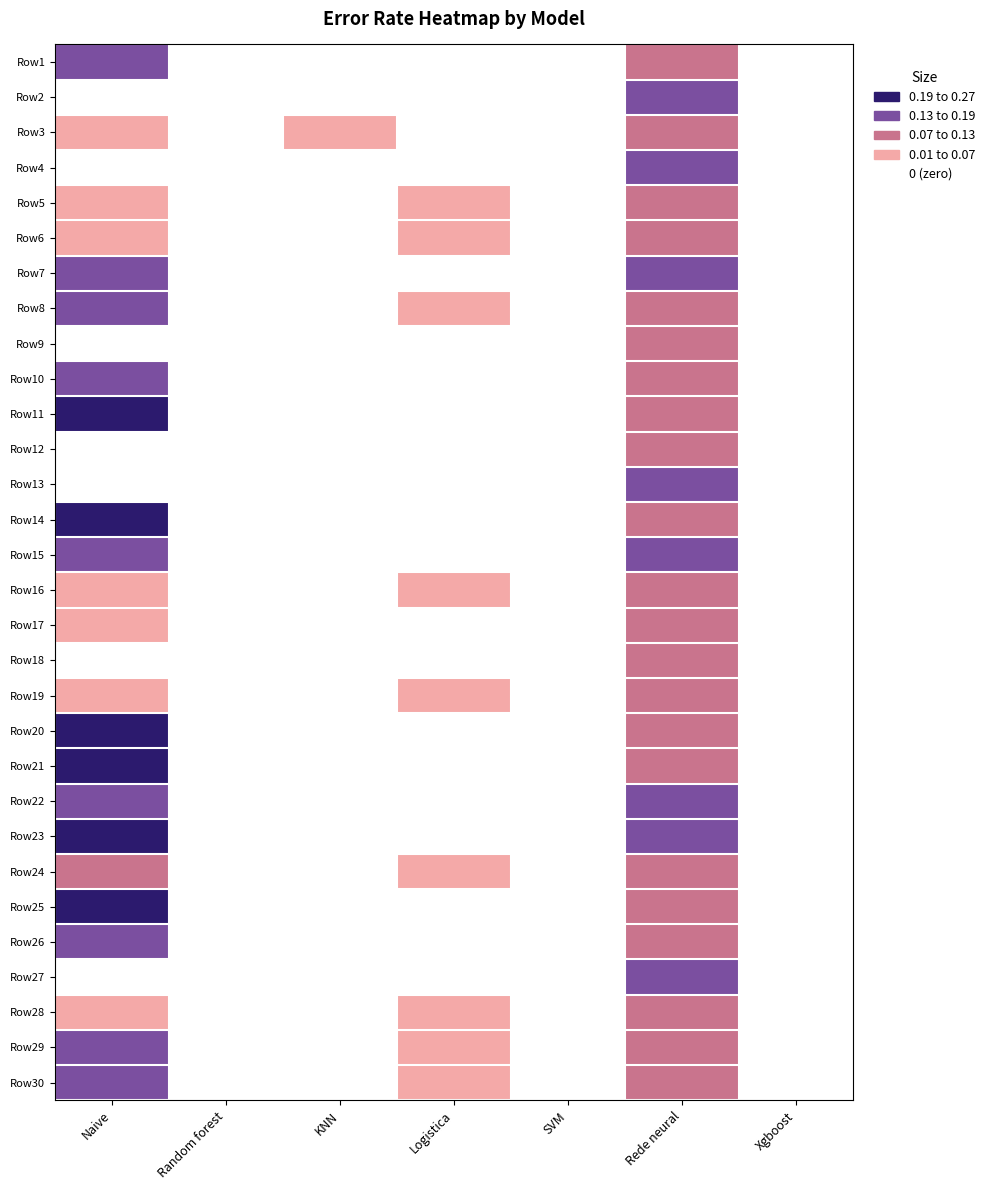

What is the greatest value displayed?

0.3